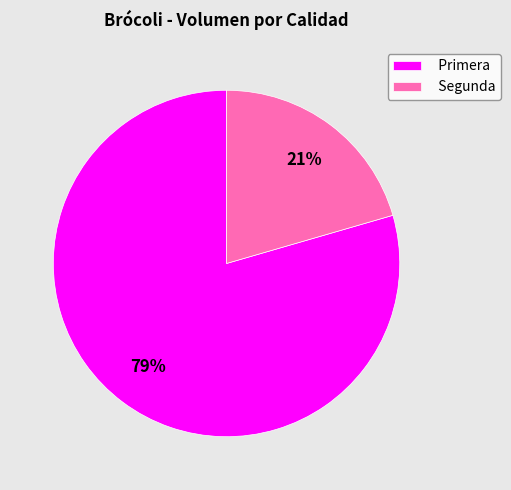

Rank the categories by value from highest to lowest.

Primera, Segunda